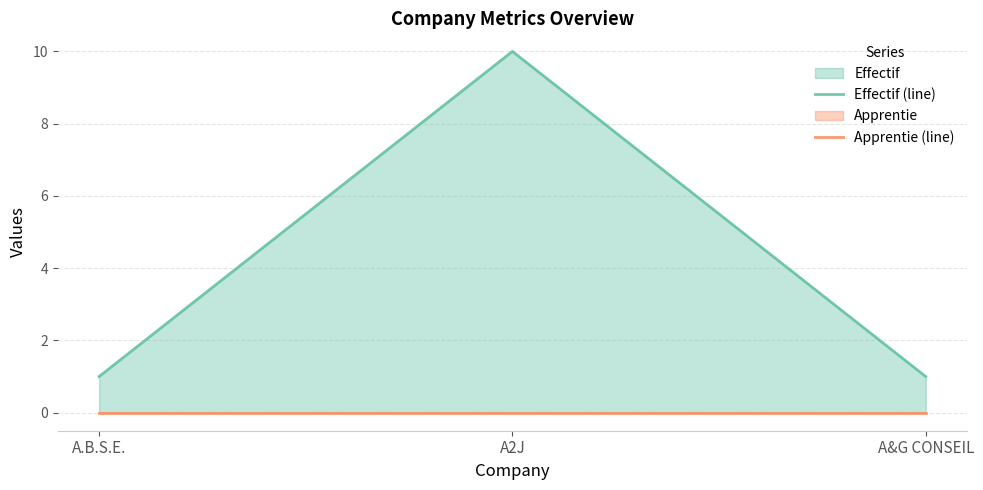

Where is Apprentie (line) nearest to the value 0?

A.B.S.E.